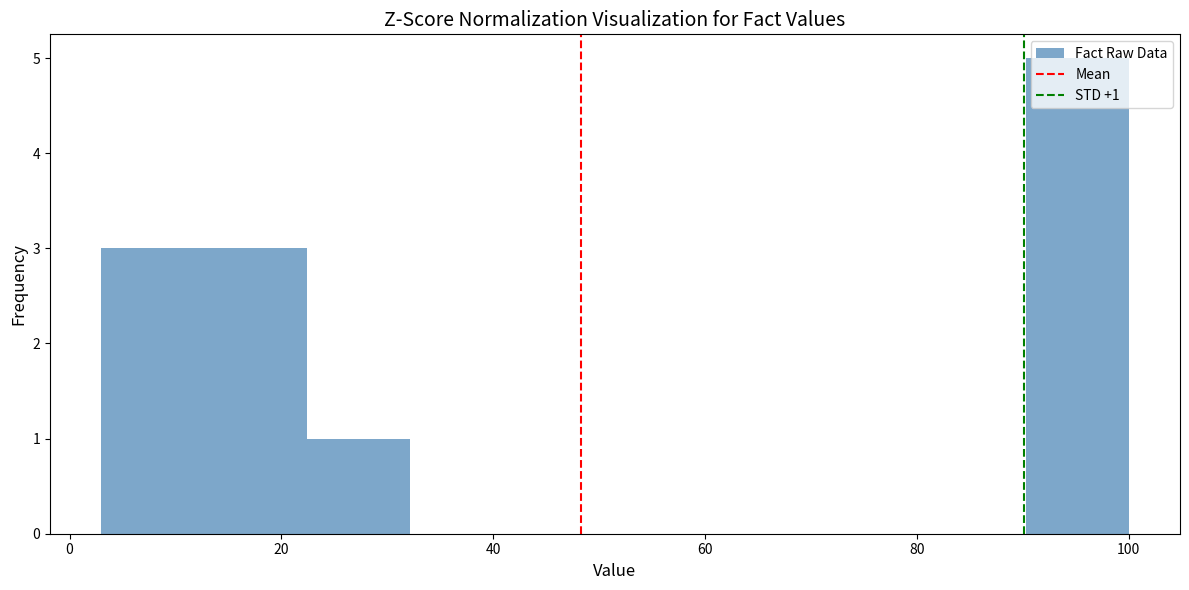

Which range on the x-axis has the tallest bar?

90 to 100